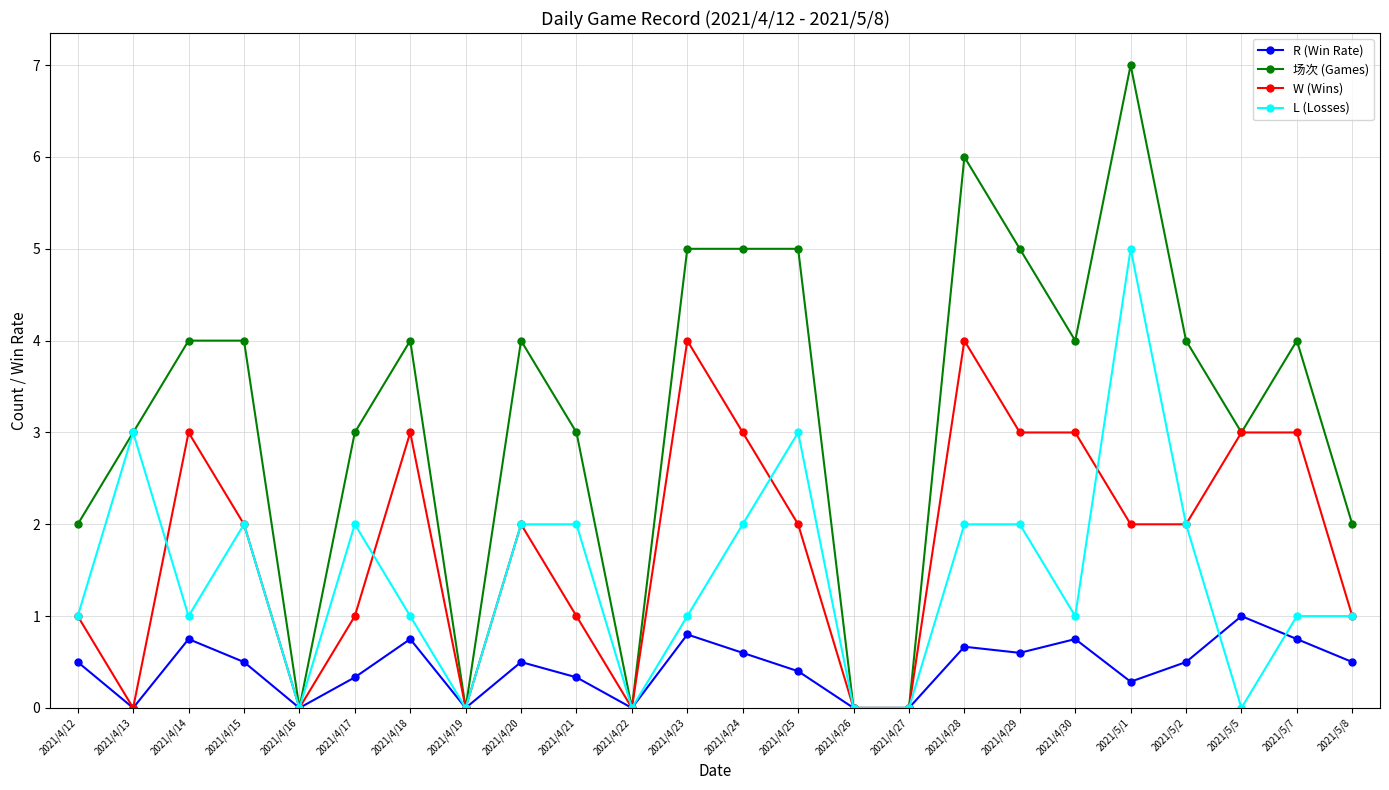

Which series changed the most between 2021/4/25 and 2021/5/7?

L (Losses)